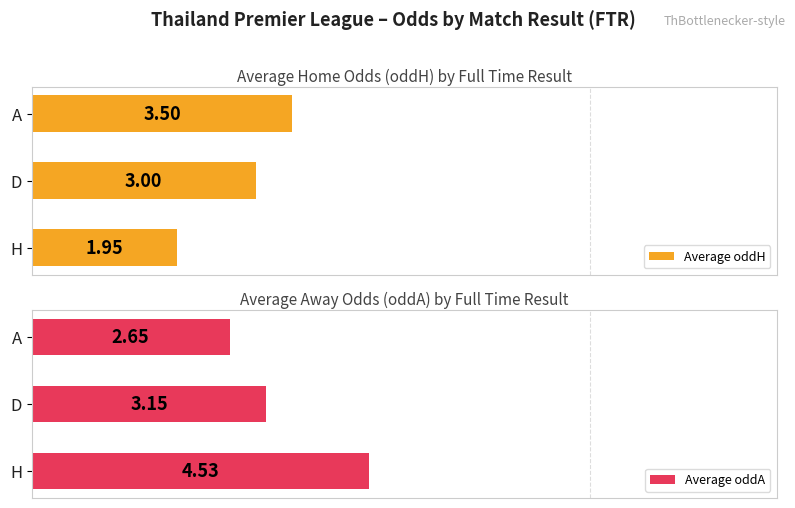

At which label does Average oddH reach its minimum?

H